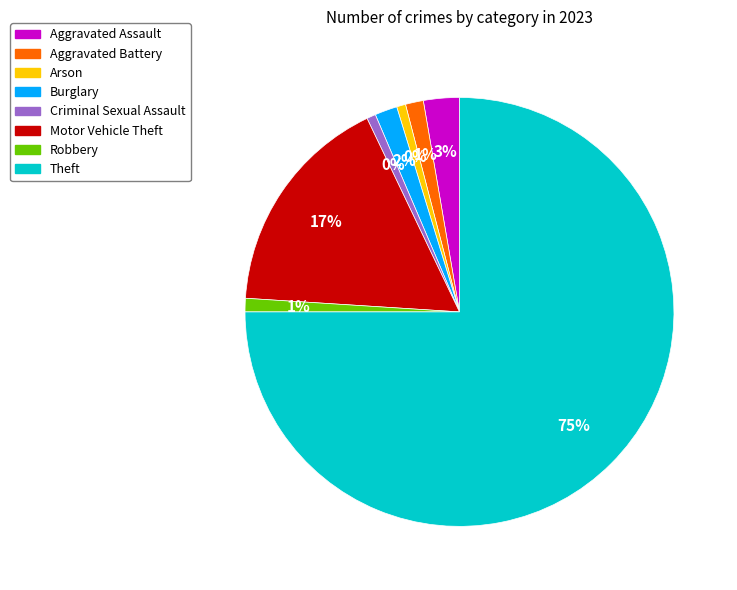

Rank the categories by value from highest to lowest.

Theft, Motor Vehicle Theft, Aggravated Assault, Burglary, Aggravated Battery, Robbery, Arson, Criminal Sexual Assault